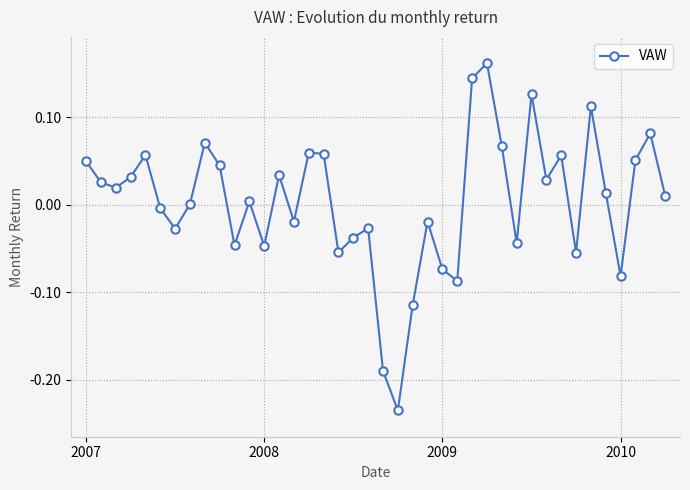

How many points are lower than both their immediate neighbors (excluding endpoints)?

12